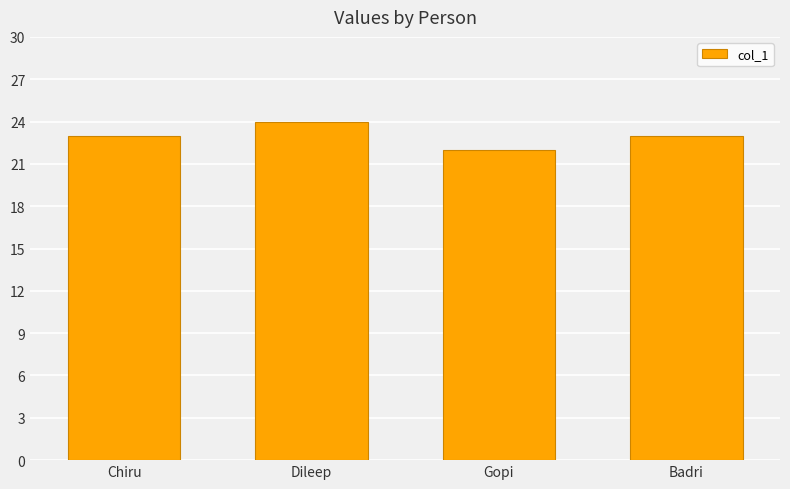

What value does the data have at Chiru?

23